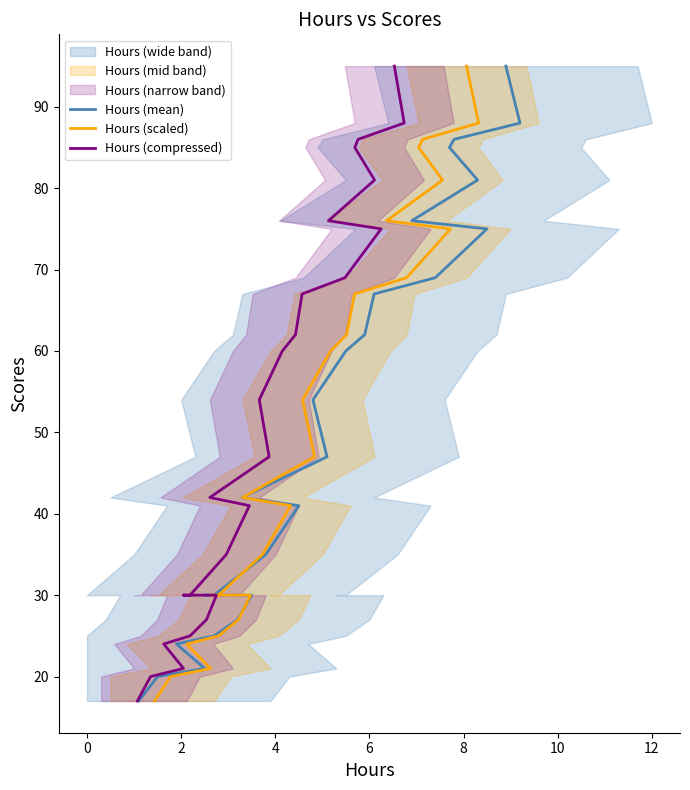

What is the smallest value displayed?

17